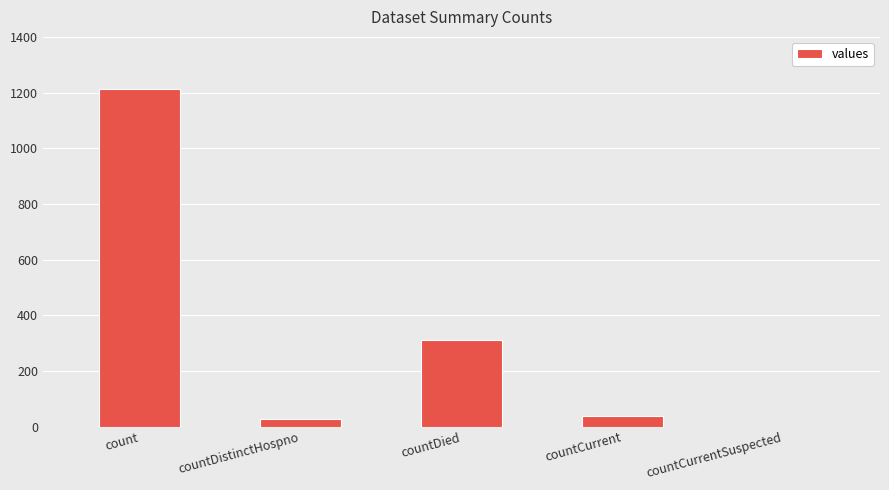

The value at countDistinctHospno is 27. True or false?

True